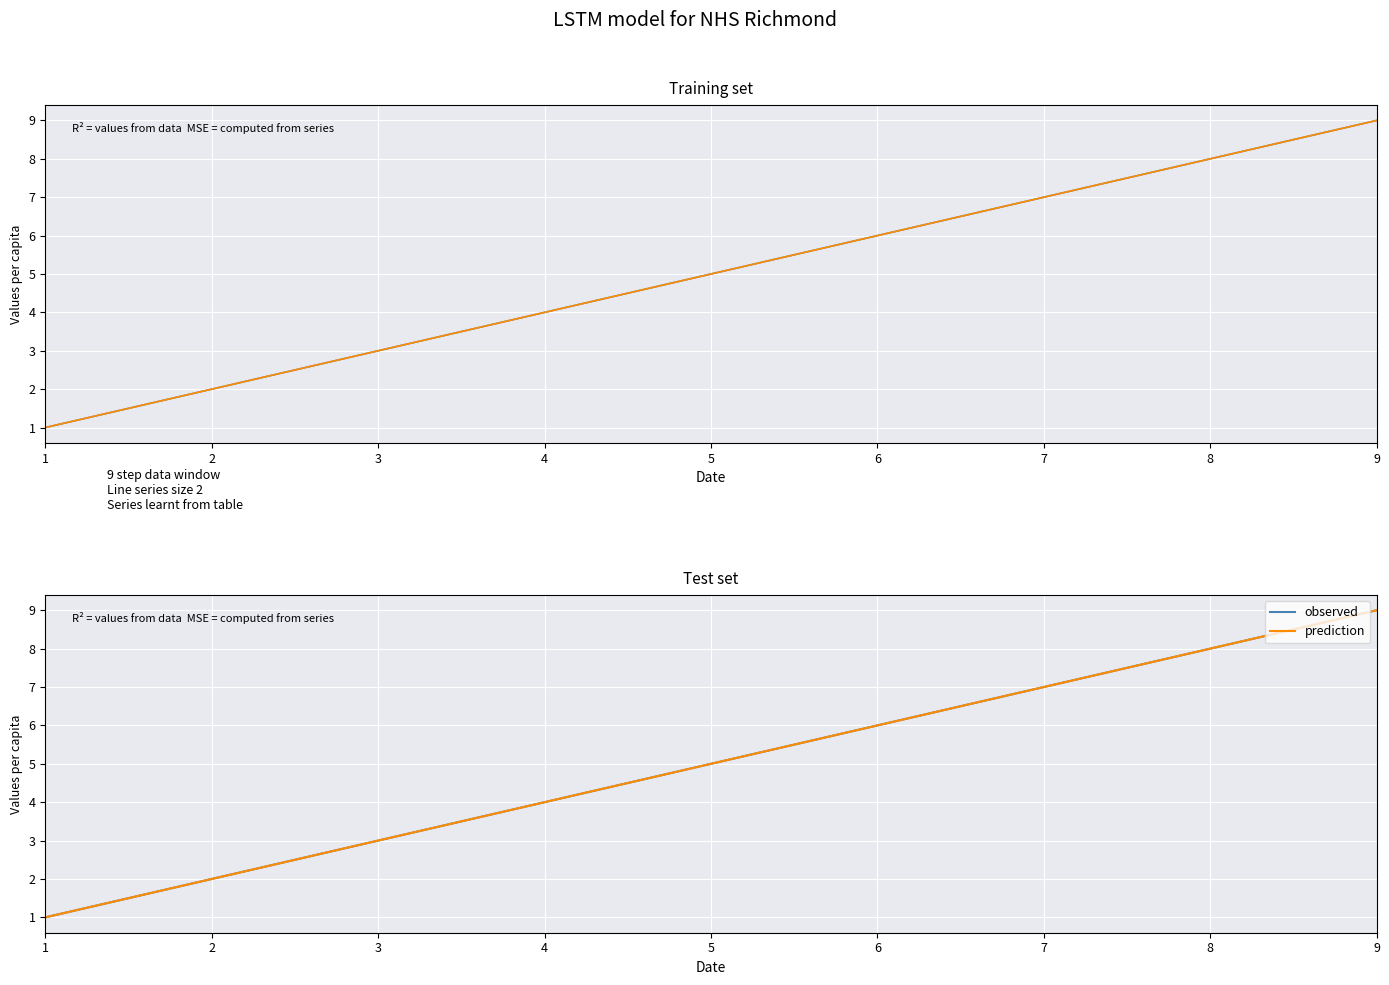

Is the value of observed at 8 greater than the value of prediction at 8?

No